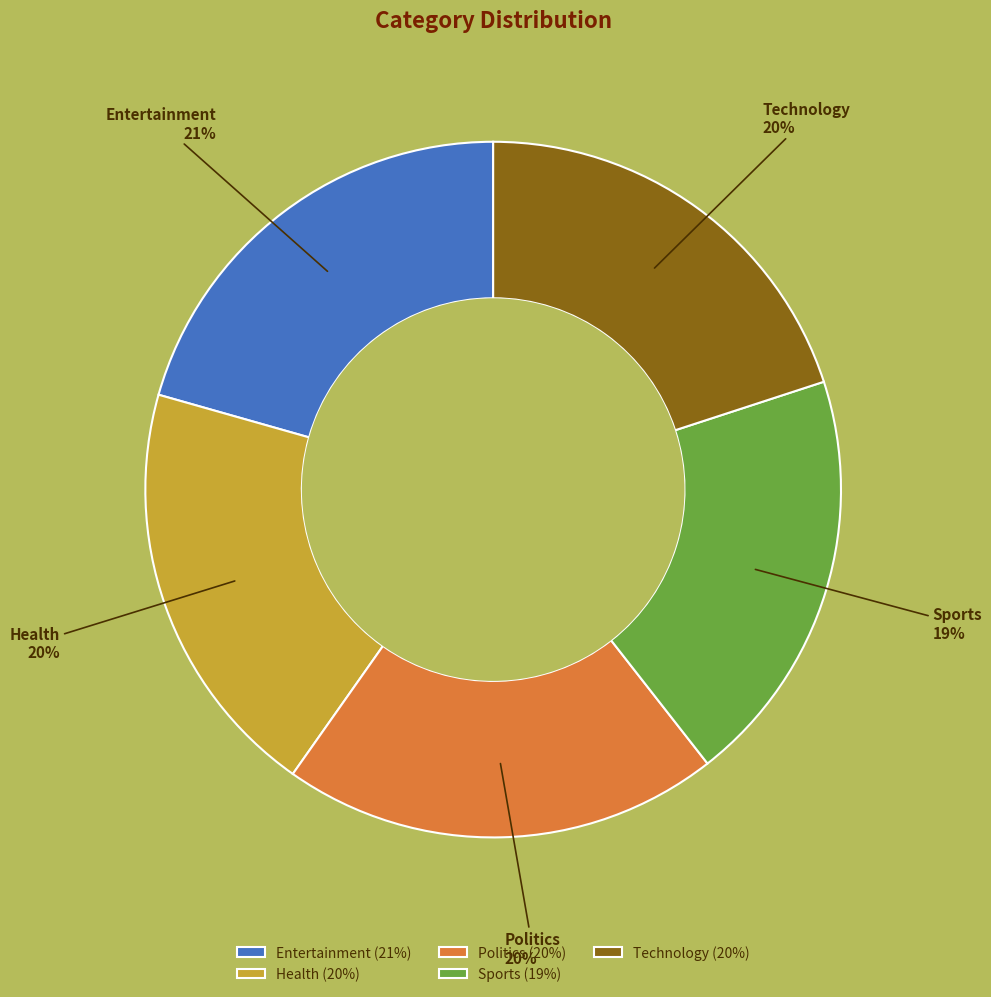

To the nearest percent, what percentage of the pie is Entertainment?

21%